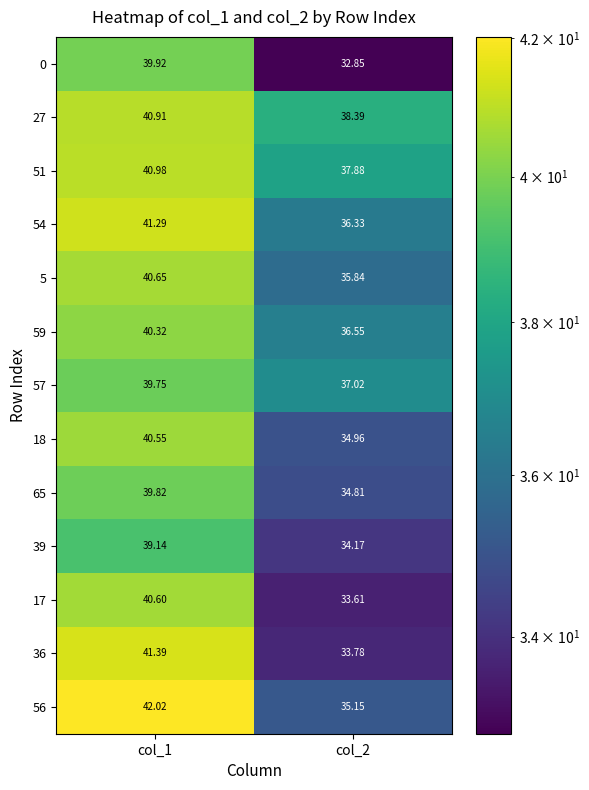

Is the value of 39 at col_2 greater than the value of 36 at col_2?

Yes